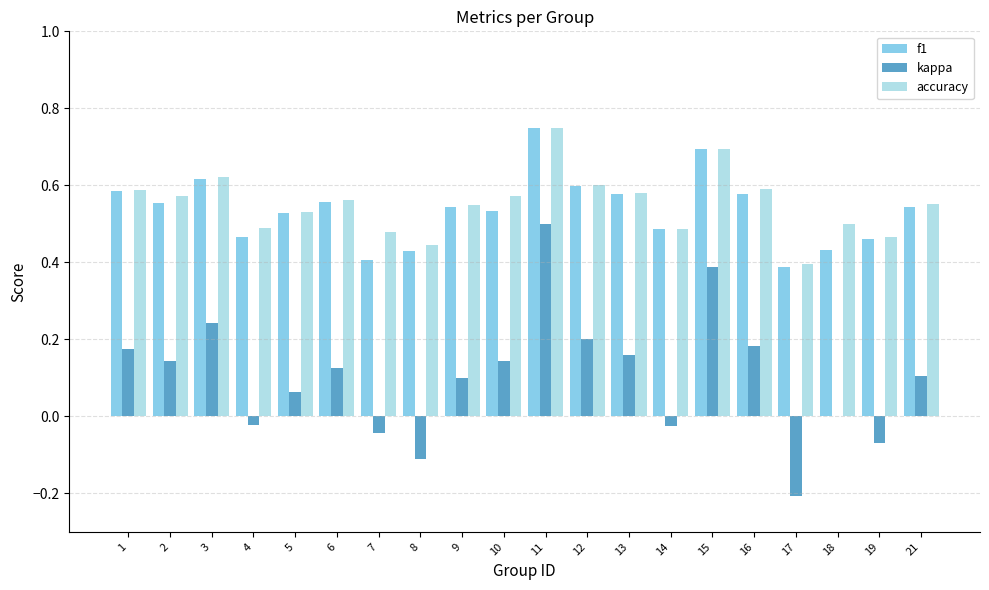

What is the sum of the accuracy values at 1 and 11?

1.3